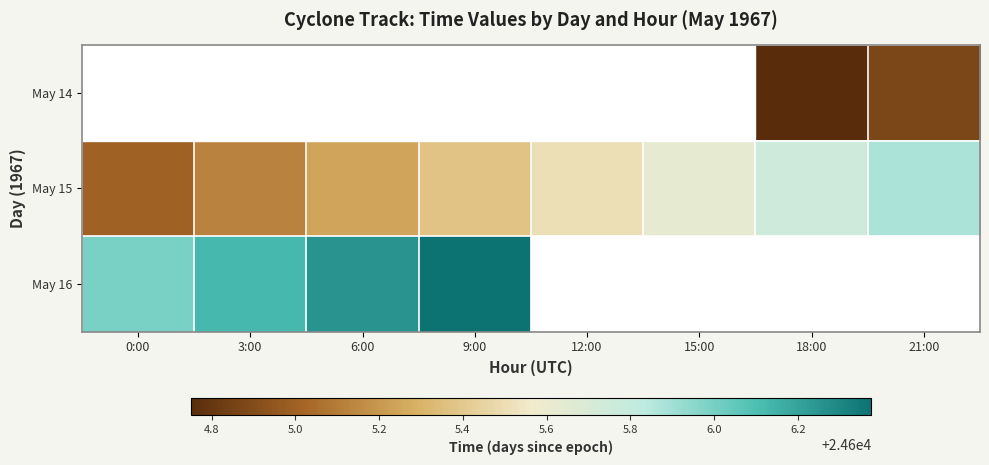

Is the value of May 15 at 6:00 greater than the value of May 16 at 0:00?

No